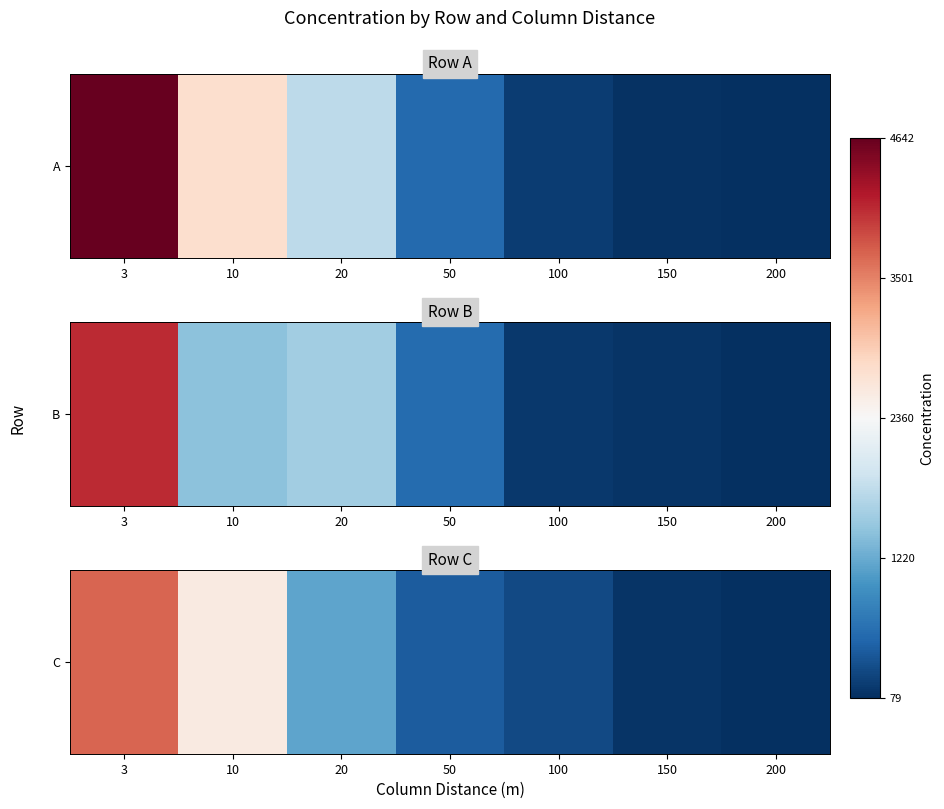

Count the number of data series in this chart.

1